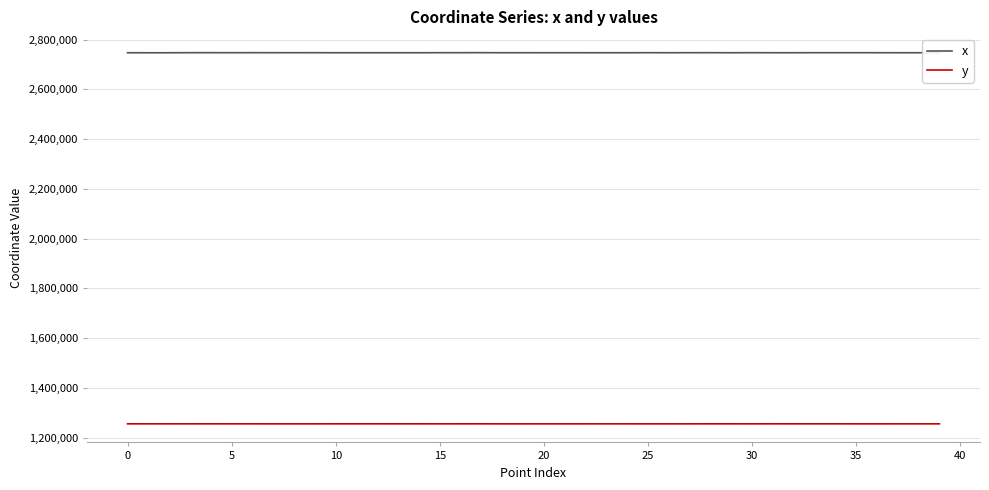

List the series in order of their peak value, highest first.

x, y